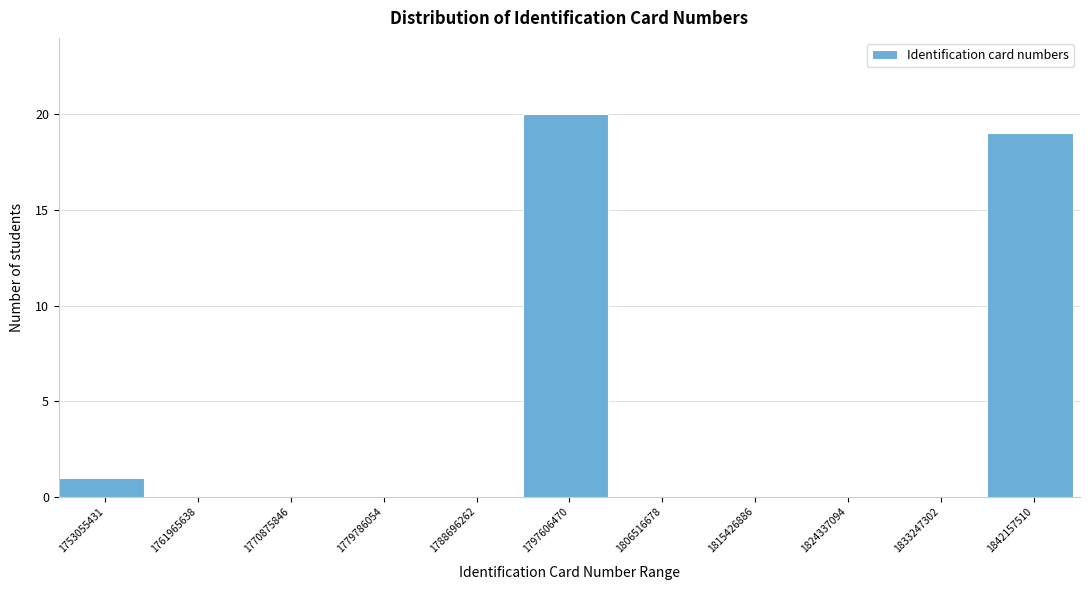

Reading left to right, list all the values displayed in this chart.

1753055431=1	1761965638=0	1770875846=0	1779786054=0	1788696262=0	1797606470=20	1806516678=0	1815426886=0	1824337094=0	1833247302=0	1842157510=19